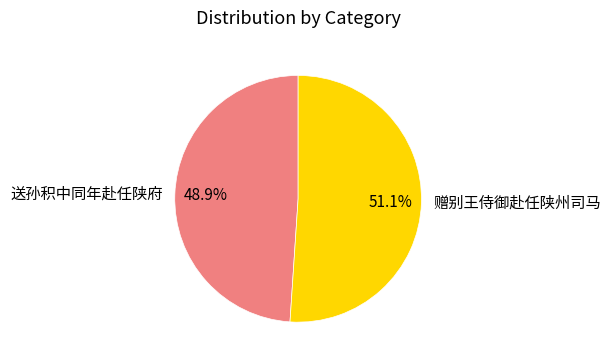

Count the number of slices in the pie.

2